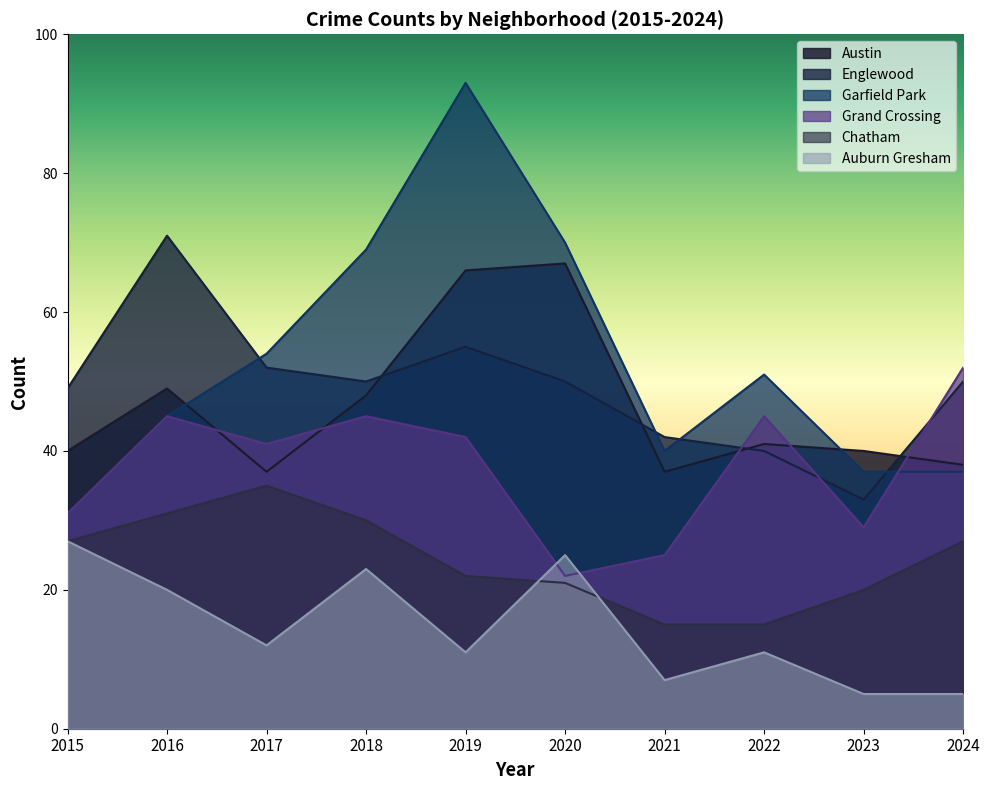

Between 2022 and 2021, which is larger?

2022